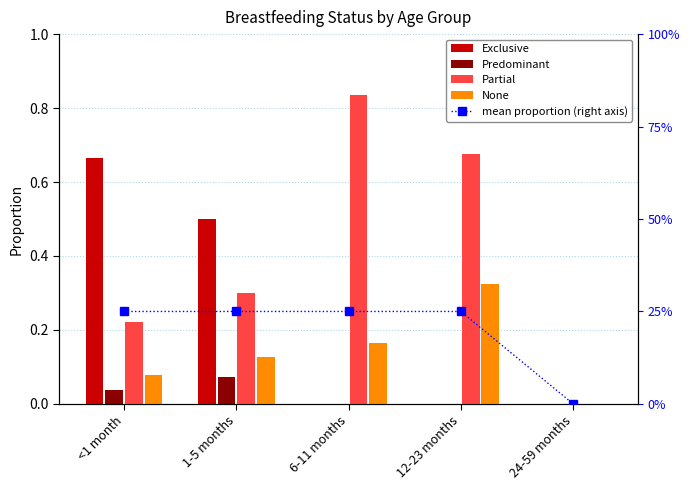

What is the maximum value shown in the chart?

0.8